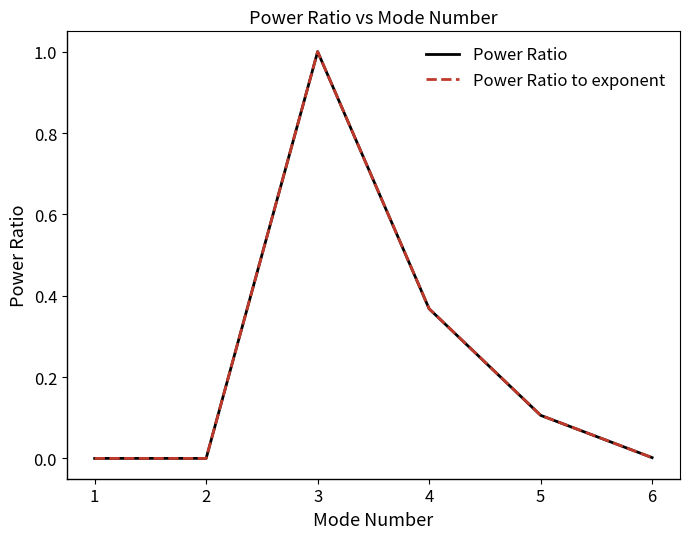

Which category has the highest value across all series?

3